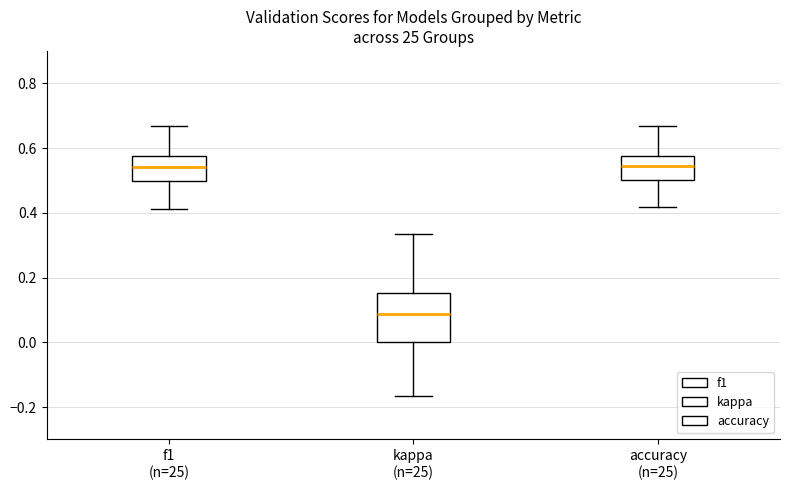

Reading left to right, transcribe this box plot: for each box, give where its median line is, the range the box spans, and where its two whiskers end, as read against the y-axis. The values are not printed on the chart, so give them approximately, as read against the axis.

f1 (n=25): median 0.54, box 0.50 to 0.58, whiskers 0.42 to 0.66
kappa (n=25): median 0.08, box 0.00 to 0.16, whiskers -0.16 to 0.34
accuracy (n=25): median 0.54, box 0.50 to 0.58, whiskers 0.42 to 0.66